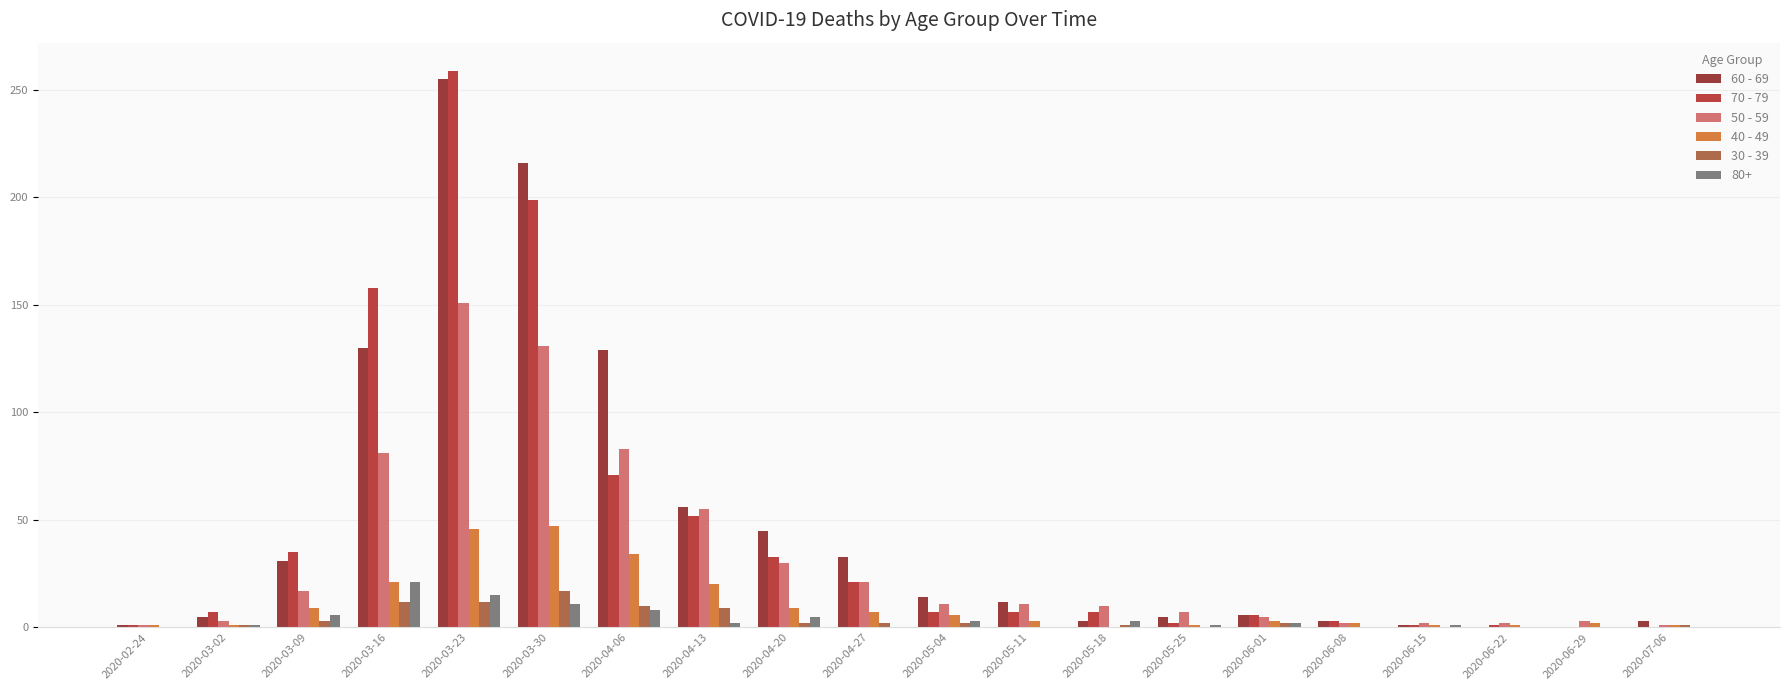

Is the value of 60 - 69 at 2020-03-23 greater than the value of 40 - 49 at 2020-04-27?

Yes